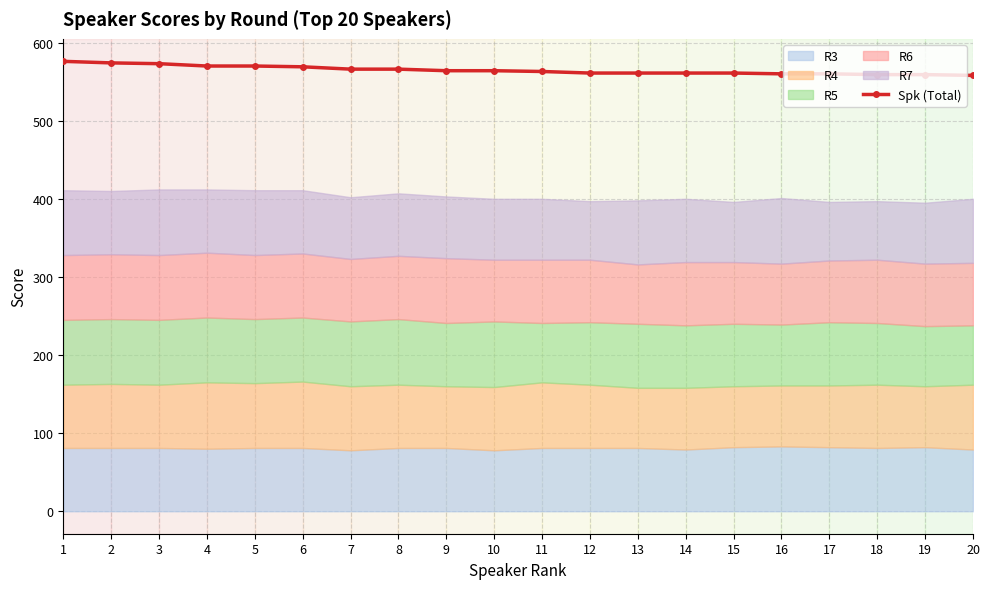

What is the value of the Spk (Total) point at the 16th from the left?

560